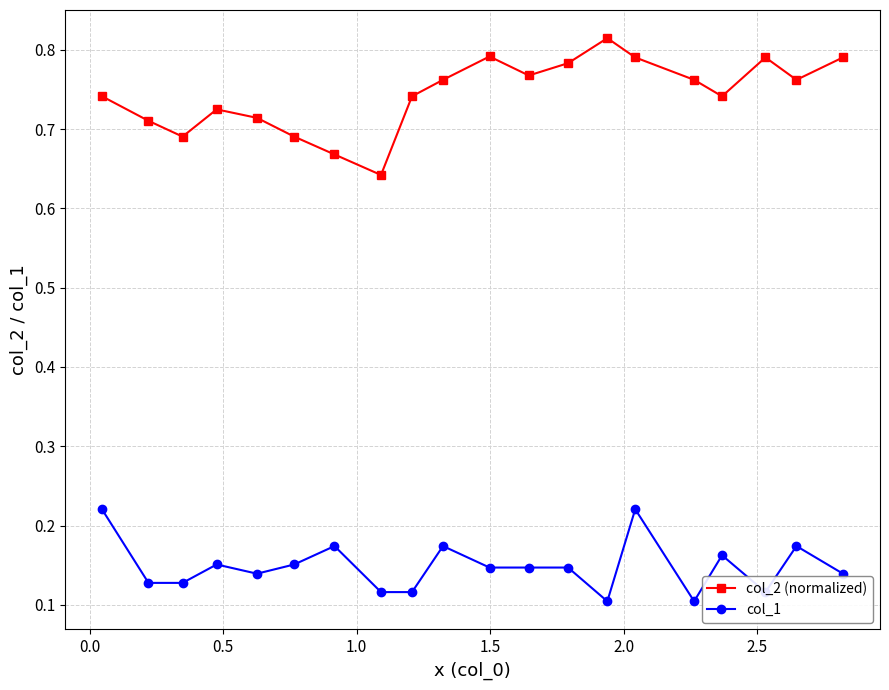

True or false: col_2 (normalized) has more than 0 interior local peaks.

True